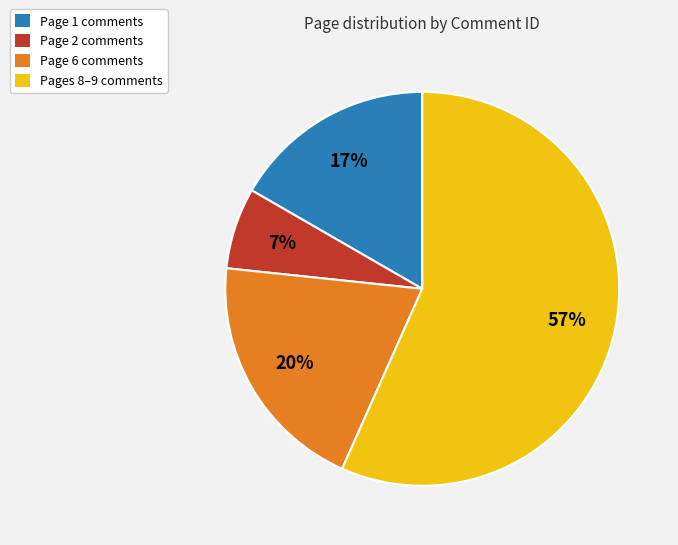

Combined, do Page 1 comments and Page 2 comments account for over 50%?

No